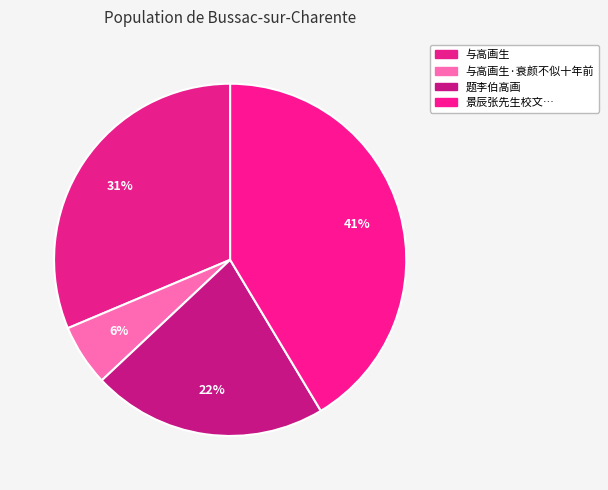

To the nearest percent, what is the average slice percentage?

25%